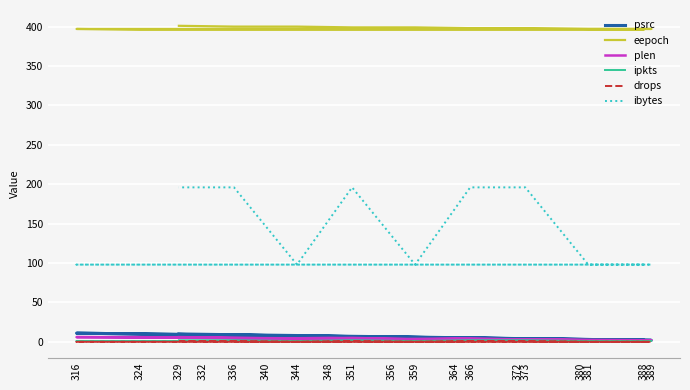

Reading left to right, list all the values displayed in this chart.

psrc: 388=2	380=3	372=4	364=5	356=6	348=7	340=8	332=9	324=10	316=11	389=2	381=3	373=4	366=5	359=6	351=7	344=8	336=9	329=10
eepoch: 388=396	380=396	372=396	364=396	356=396	348=396	340=396	332=396	324=396	316=397	389=397	381=397	373=398	366=398	359=399	351=399	344=400	336=400	329=401
plen: 388=2	380=2	372=3	364=4	356=3	348=5	340=4	332=5	324=6	316=6	389=2	381=2	373=3	366=4	359=3	351=5	344=4	336=5	329=6
ipkts: 388=1	380=1	372=1	364=1	356=1	348=1	340=1	332=1	324=1	316=1	389=1	381=1	373=2	366=2	359=1	351=2	344=1	336=2	329=2
drops: 388=0	380=0	372=0	364=0	356=0	348=0	340=0	332=0	324=0	316=0	389=0	381=0	373=1	366=1	359=0	351=1	344=0	336=1	329=1
ibytes: 388=98	380=98	372=98	364=98	356=98	348=98	340=98	332=98	324=98	316=98	389=98	381=98	373=196	366=196	359=98	351=196	344=98	336=196	329=196